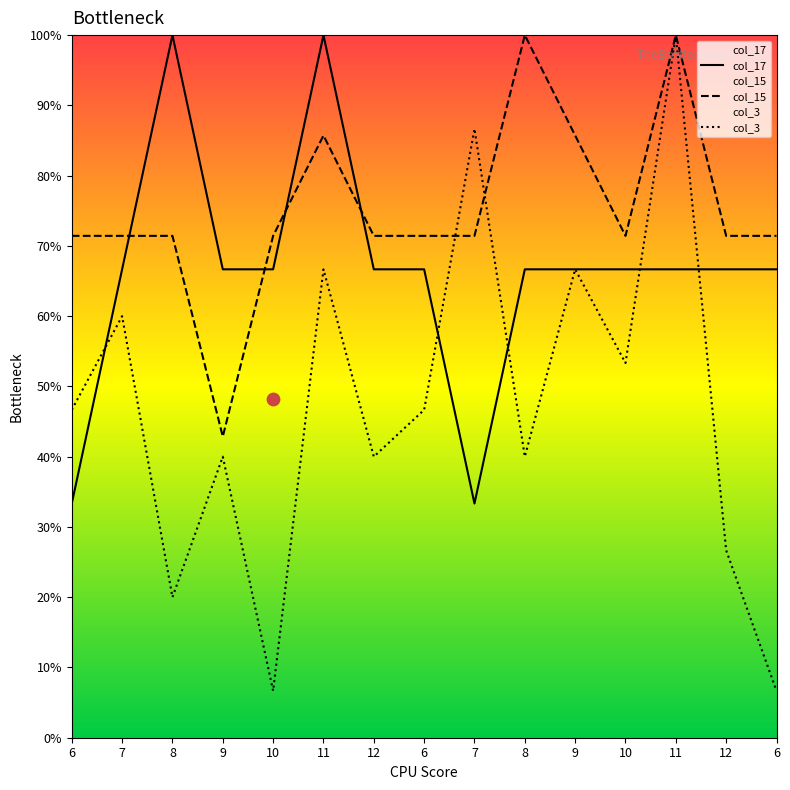

Is the value of col_3 at 6 greater than the value of col_17 at 6?

Yes